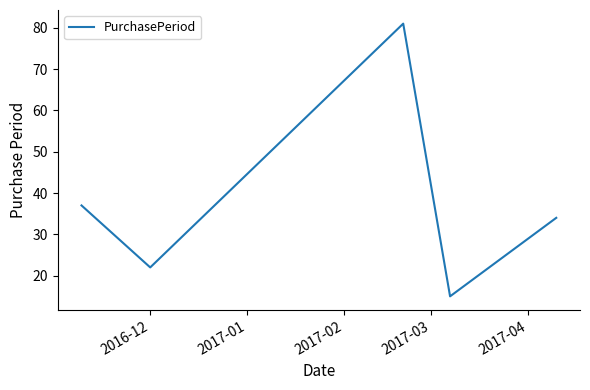

Does the chart have visible grid lines?

No